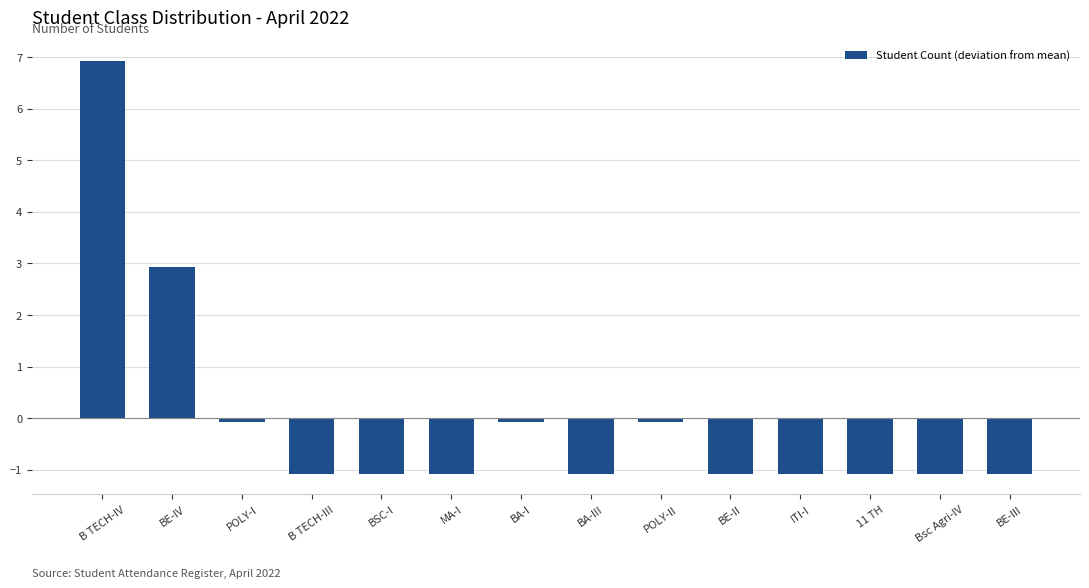

What position from the right is ITI-I?

4